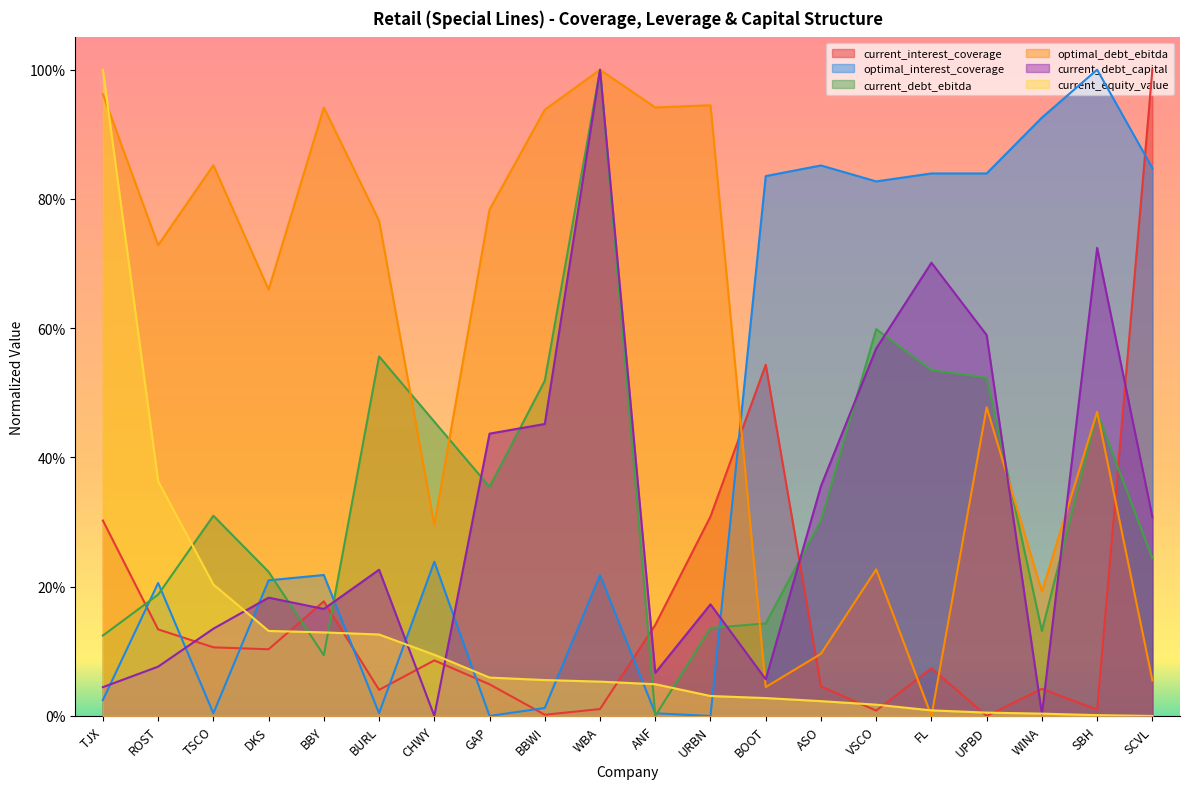

What is the label of the 7th point from the right?

ASO